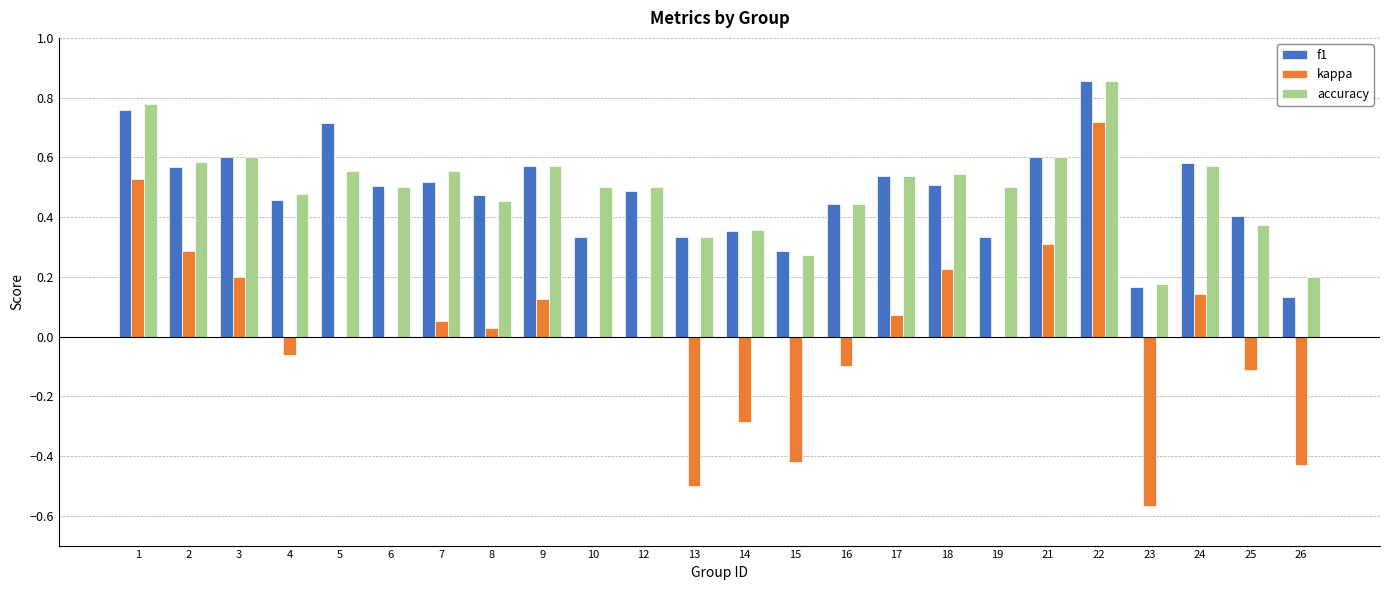

At which label does accuracy reach its peak?

22